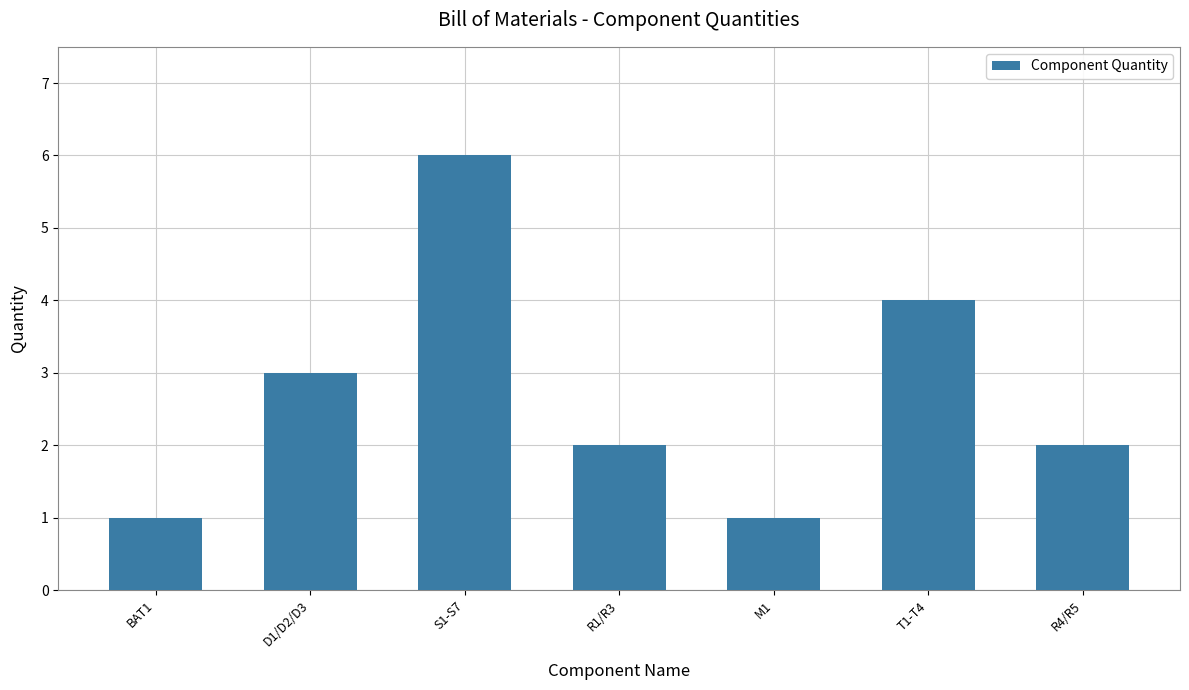

How many values are between 1 and 4?

6